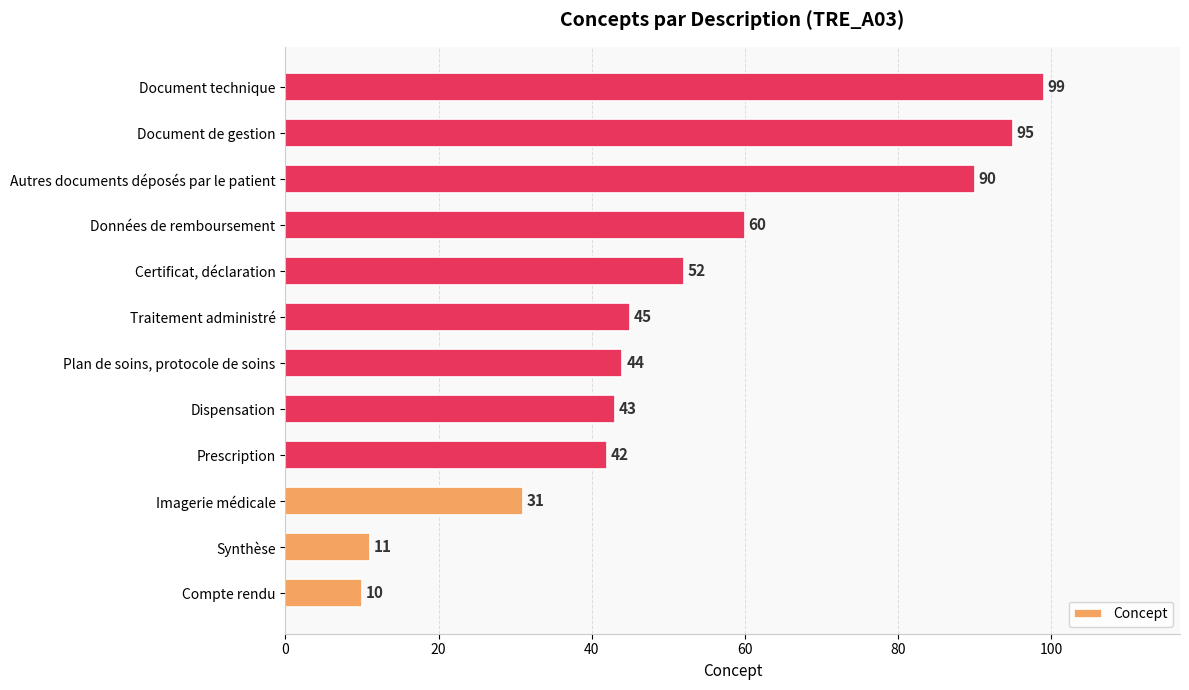

Reading bottom to top, extract all data points from this chart.

Compte rendu=10	Synthèse=11	Imagerie médicale=31	Prescription=42	Dispensation=43	Plan de soins, protocole de soins=44	Traitement administré=45	Certificat, déclaration=52	Données de remboursement=60	Autres documents déposés par le patient=90	Document de gestion=95	Document technique=99